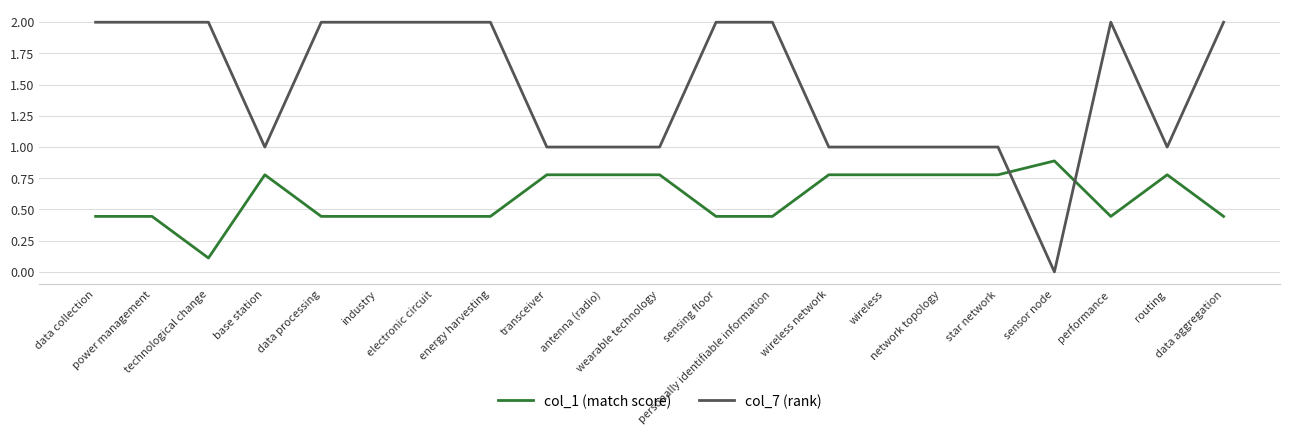

What is the difference between the col_7 (rank) values at wireless and technological change?

1.0